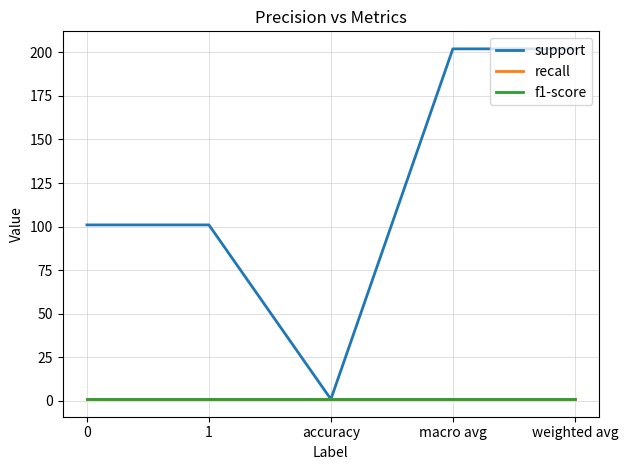

What is the label of the 1st point from the right?

weighted avg